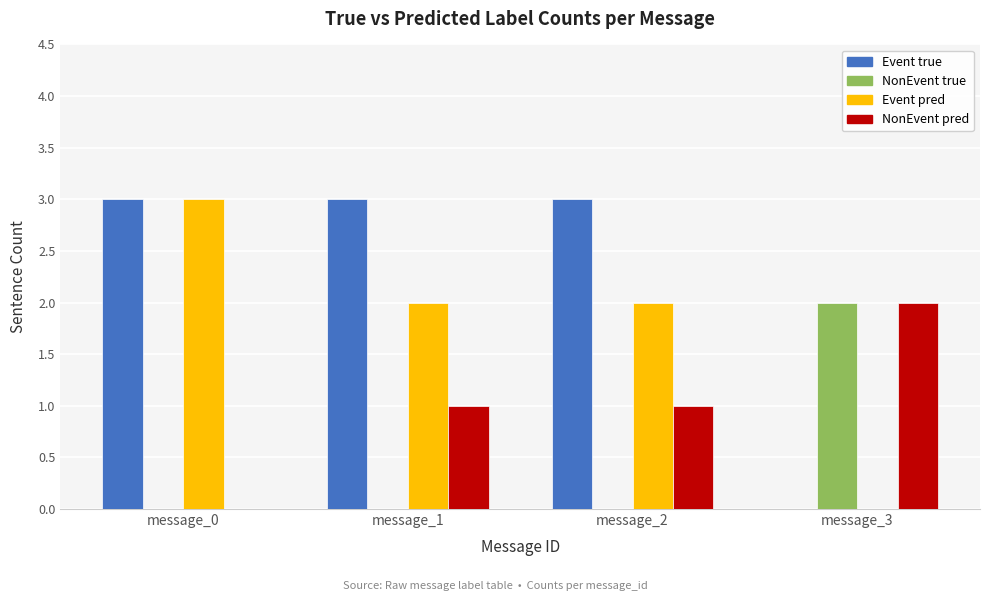

Which series has the largest total across all categories?

Event true